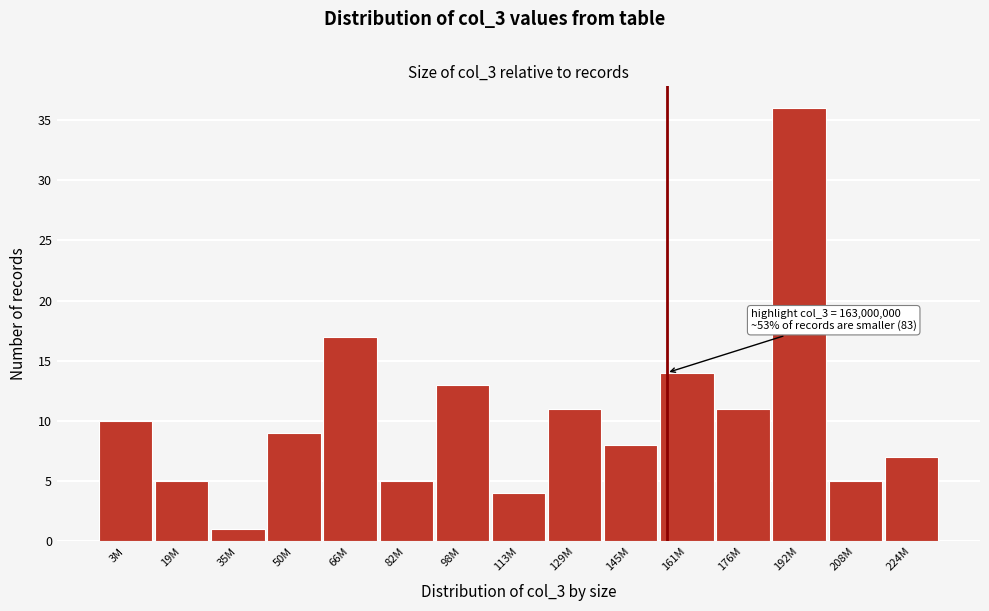

Reading left to right, list all the values displayed in this chart.

3M=10	19M=5	35M=1	50M=9	66M=17	82M=5	98M=13	113M=4	129M=11	145M=8	161M=14	176M=11	192M=36	208M=5	224M=7